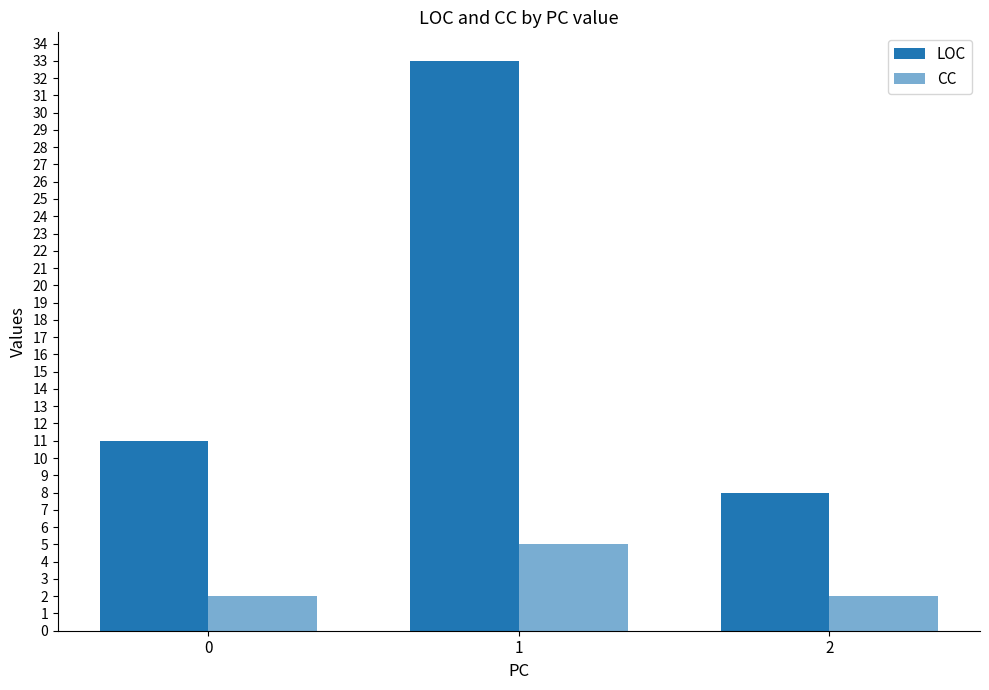

What is the difference between the highest and lowest values at 0?

9